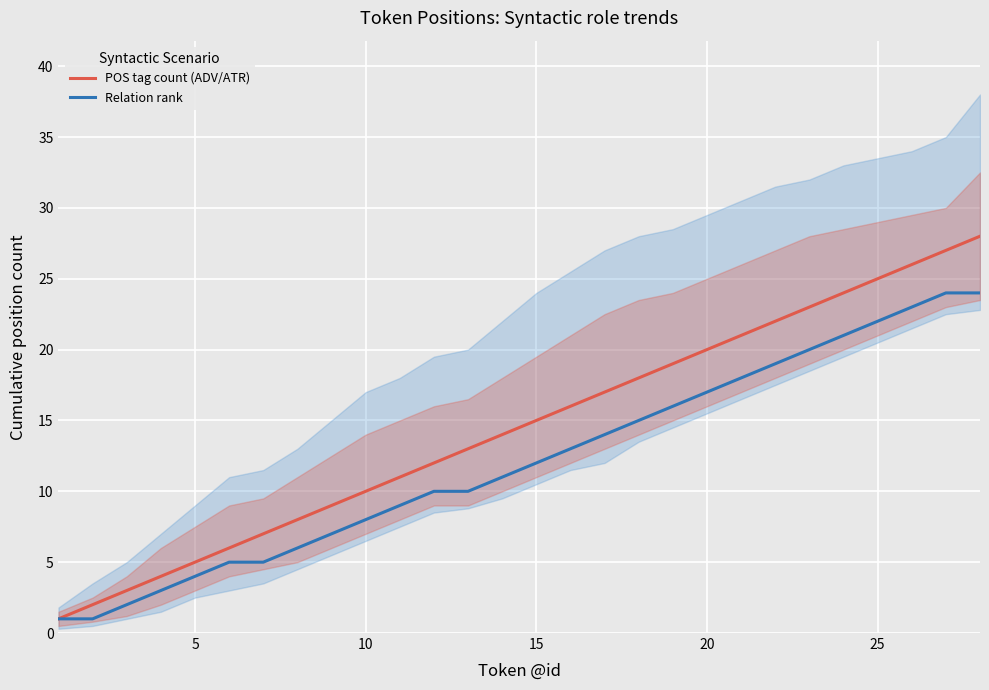

Reading left to right, what are all the values shown in this chart?

POS tag count (ADV/ATR): 1	2	3	4	5	6	7	8	9	10	11	12	13	14	15	16	17	18	19	20	21	22	23	24	25	26	27	28
Relation rank: 1	1	2	3	4	5	5	6	7	8	9	10	10	11	12	13	14	15	16	17	18	19	20	21	22	23	24	24